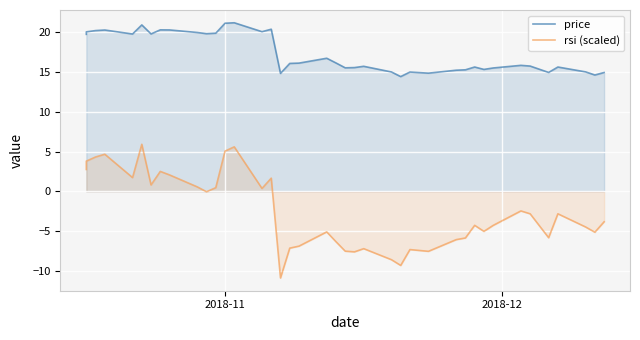

What is the minimum value shown in the chart?

-10.8